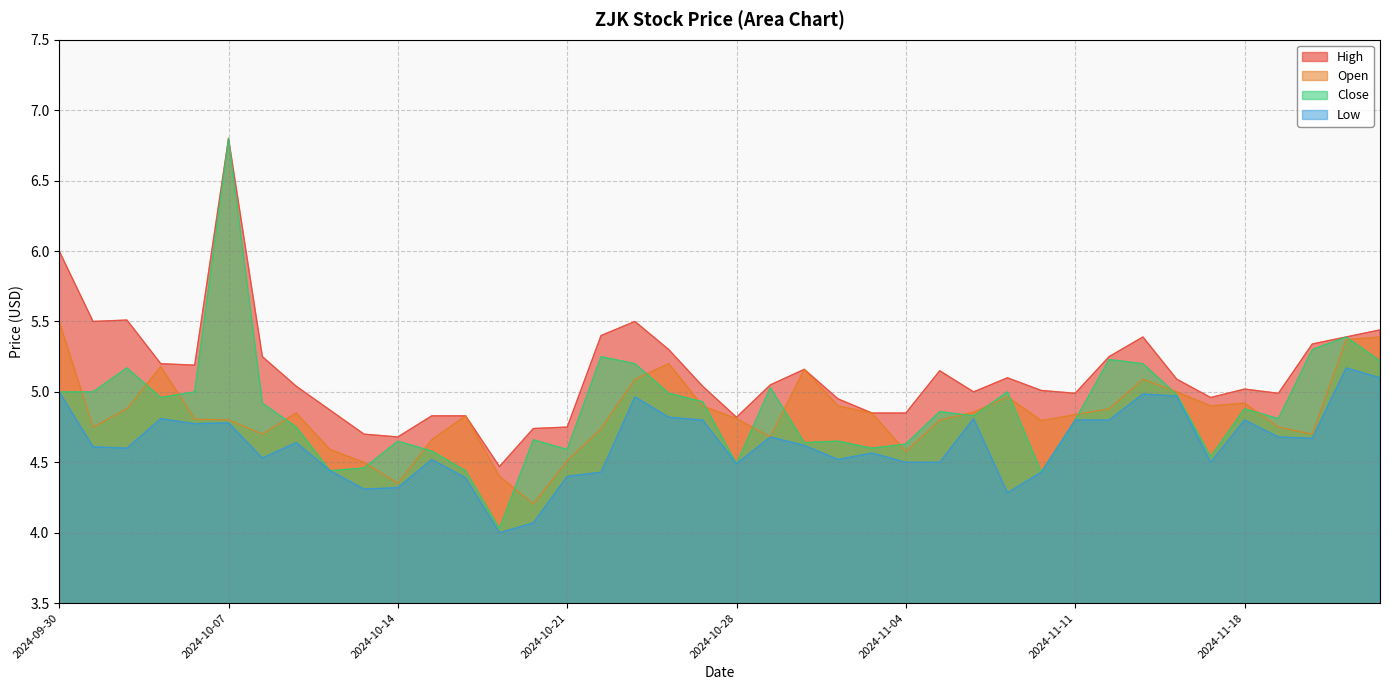

Which series has the largest range (max minus min)?

Close